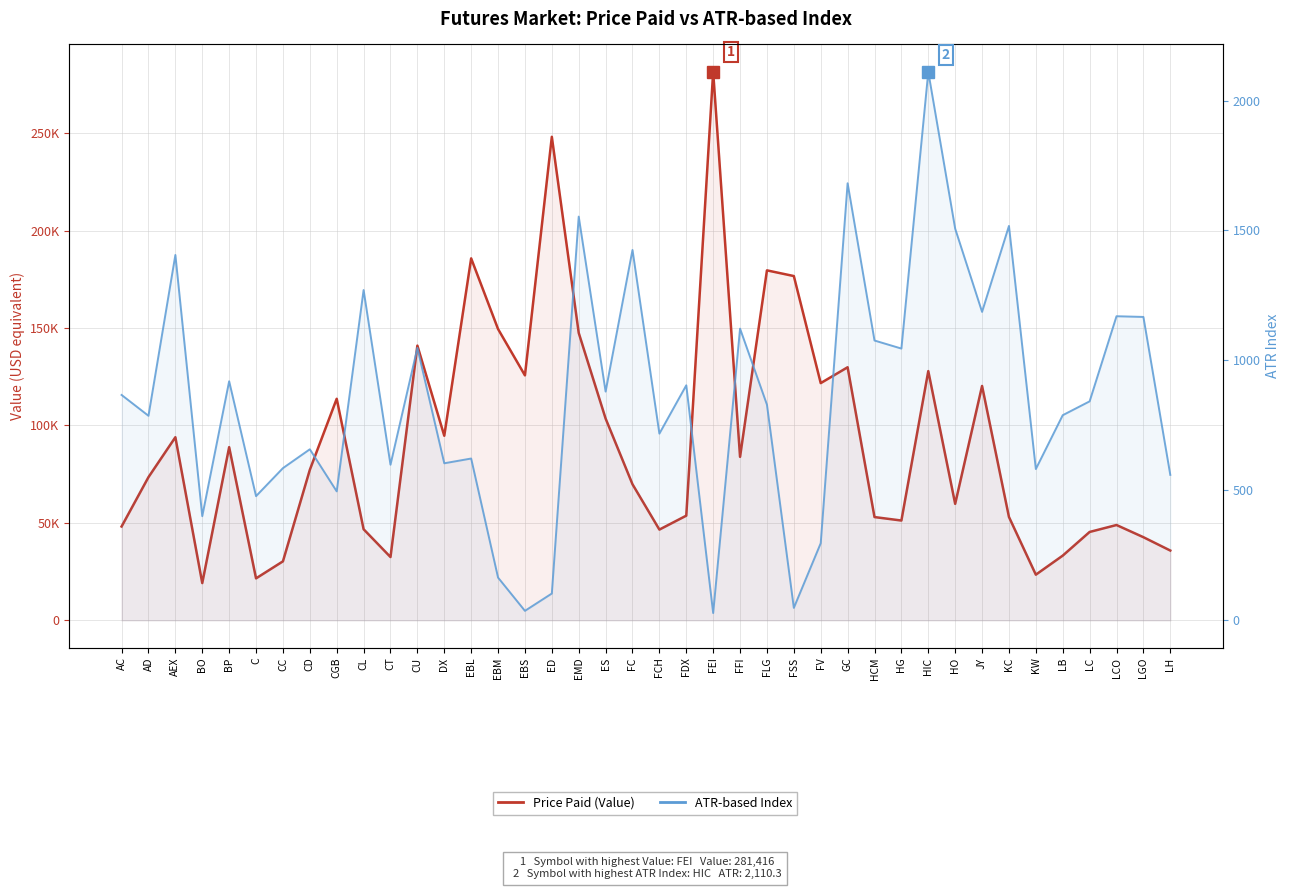

True or false: ATR-based Index and Price Paid (Value) cross at least once.

False